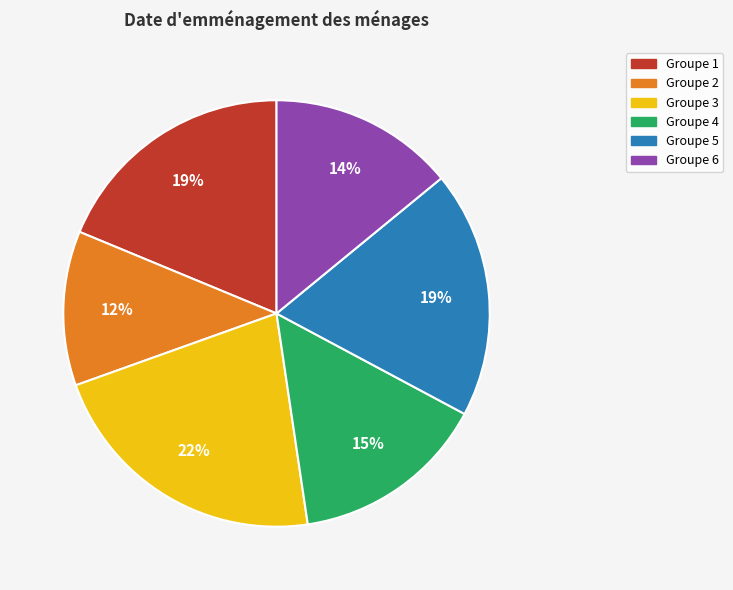

Is there any slice that represents more than half of the pie?

No